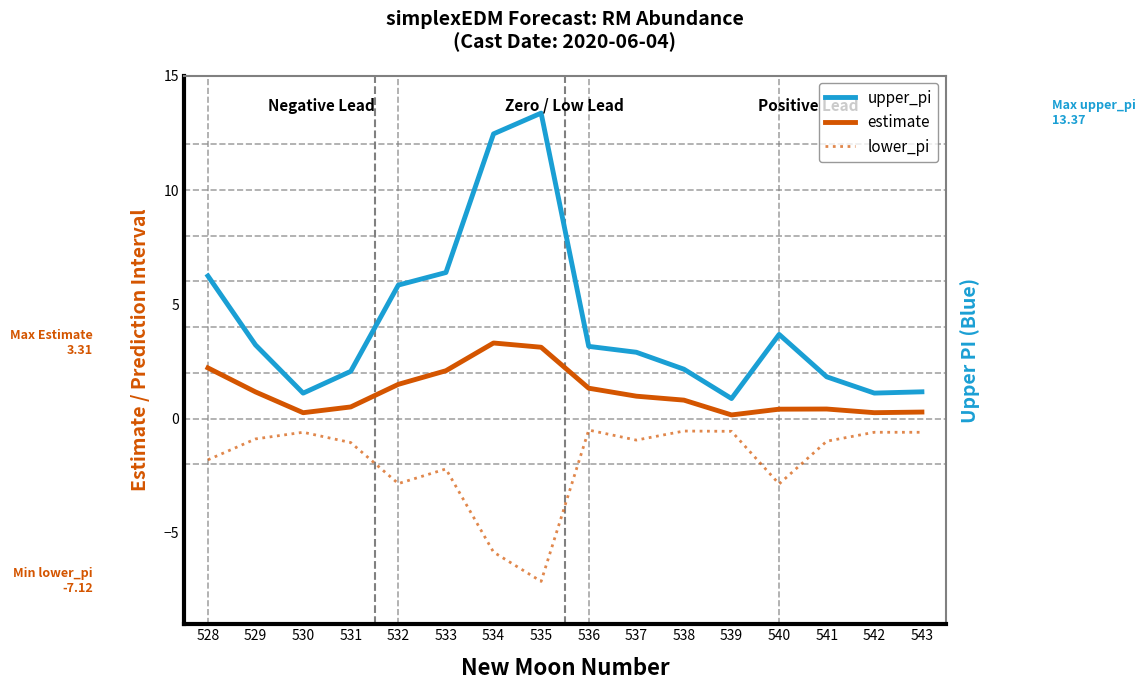

List the series in order of their overall mean, lowest first.

lower_pi, estimate, upper_pi